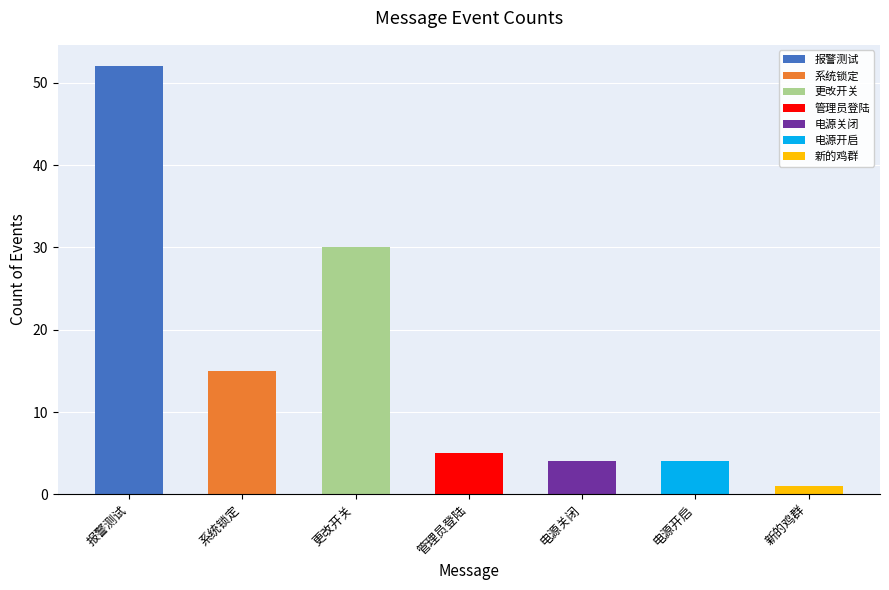

What is the label of the 3rd bar from the left?

更改开关